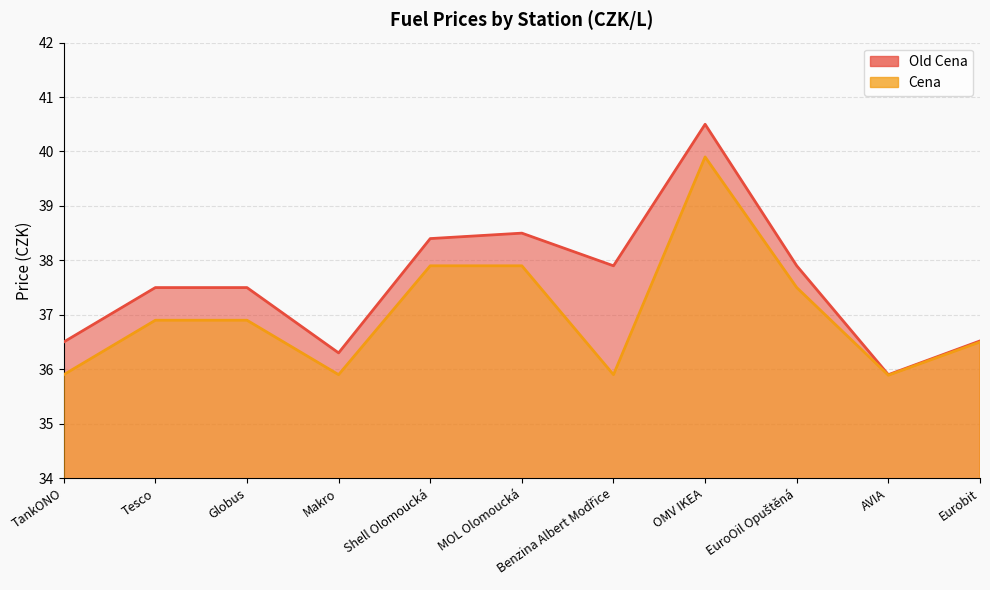

True or false: Cena and Old Cena cross at least once.

False